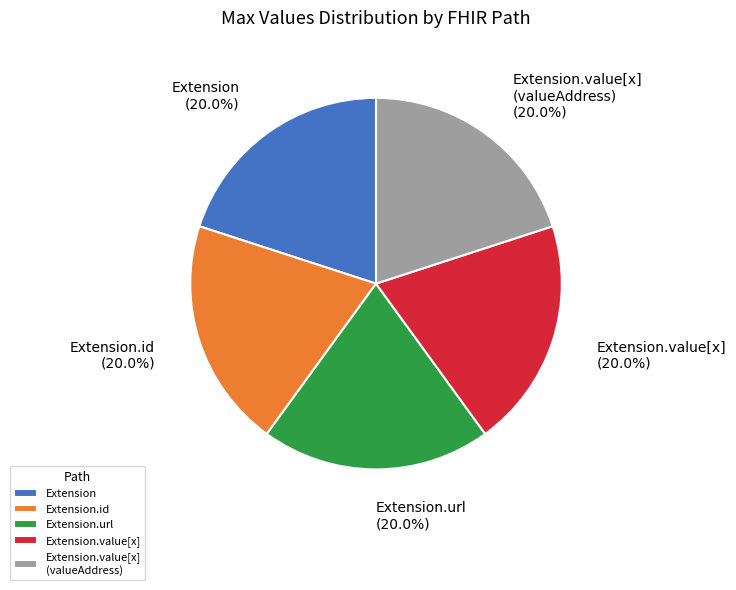

Which category has the smallest portion of the pie?

Extension